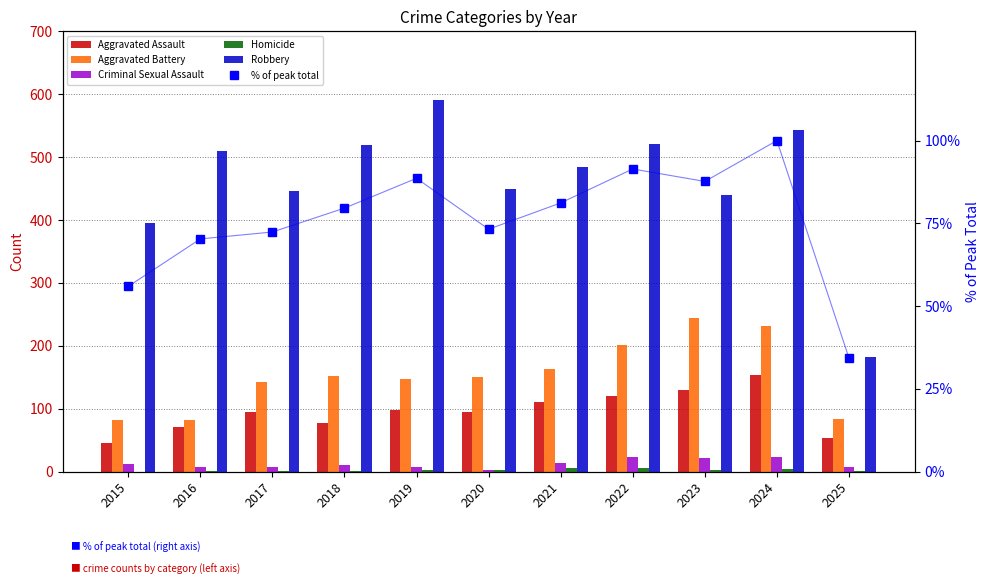

Reading left to right, what are all the values shown in this chart?

Aggravated Assault: 2015=46.0	2016=71.0	2017=95.0	2018=77.0	2019=98.0	2020=94.0	2021=110.0	2022=121.0	2023=130.0	2024=153.0	2025=54.0
Aggravated Battery: 2015=82.0	2016=82.0	2017=142.0	2018=152.0	2019=148.0	2020=150.0	2021=163.0	2022=202.0	2023=244.0	2024=232.0	2025=84.0
Criminal Sexual Assault: 2015=12.0	2016=8.0	2017=8.0	2018=11.0	2019=8.0	2020=3.0	2021=14.0	2022=24.0	2023=22.0	2024=24.0	2025=7.0
Homicide: 2015=0.0	2016=1.0	2017=1.0	2018=1.0	2019=2.0	2020=3.0	2021=5.0	2022=6.0	2023=2.0	2024=4.0	2025=1.0
Robbery: 2015=395.0	2016=510.0	2017=446.0	2018=520.0	2019=591.0	2020=450.0	2021=484.0	2022=521.0	2023=440.0	2024=543.0	2025=182.0
% of peak total: 2015=56.0	2016=70.3	2017=72.4	2018=79.6	2019=88.6	2020=73.2	2021=81.2	2022=91.4	2023=87.7	2024=100.0	2025=34.3